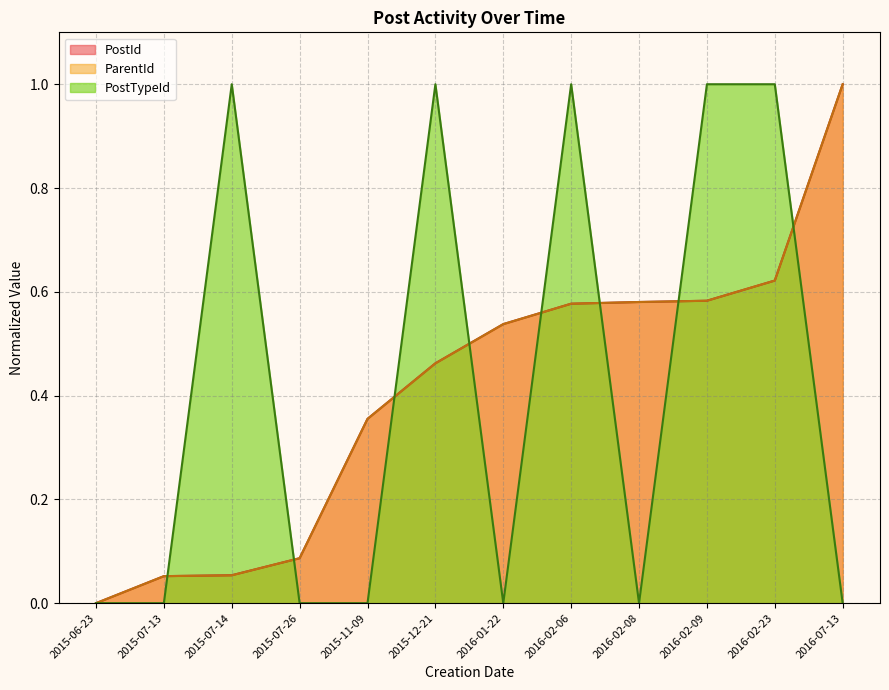

Does the chart have visible grid lines?

Yes